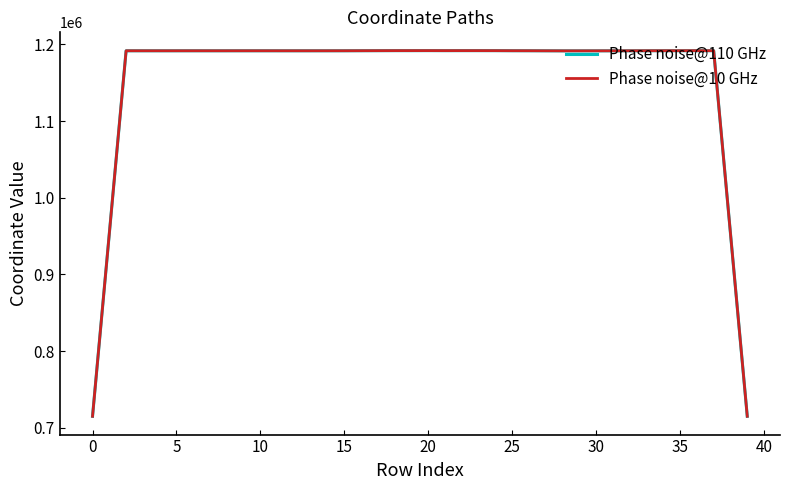

What is the lowest value of the Phase noise@110 GHz series?

715055.5